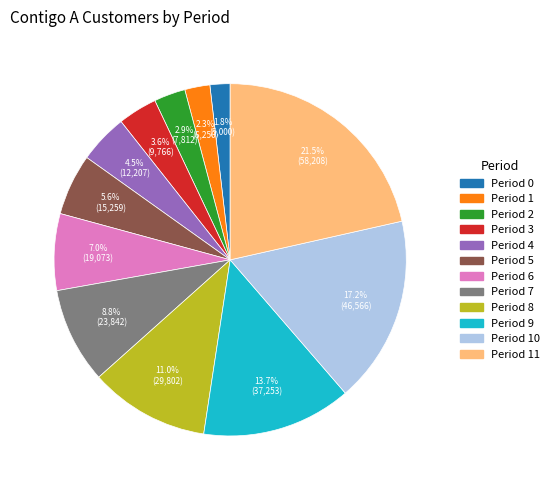

How many segments does this pie chart have?

12